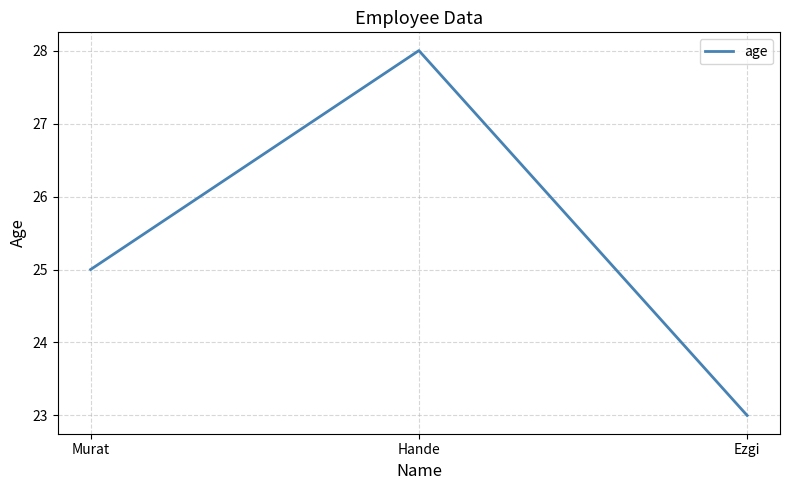

What is the change in value from Murat to Ezgi?

-2